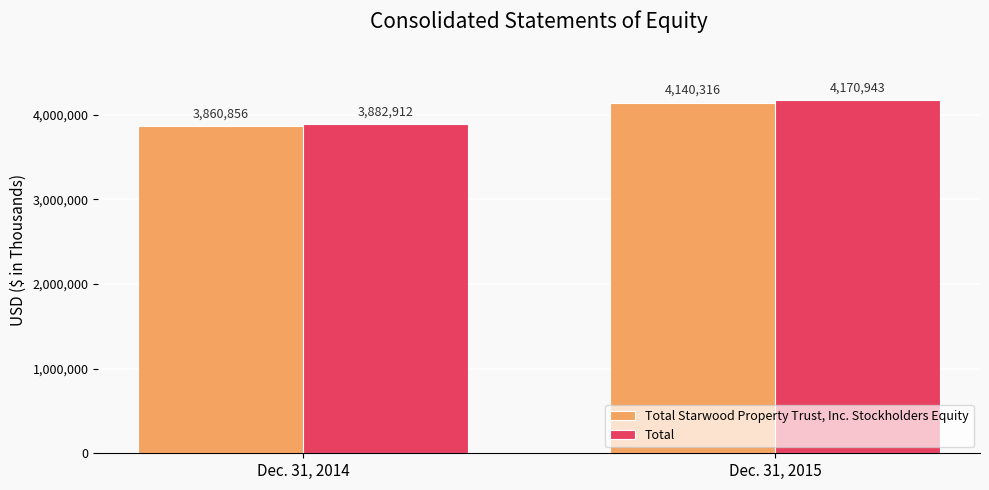

What is the total value across all series at Dec. 31, 2014?

7743768